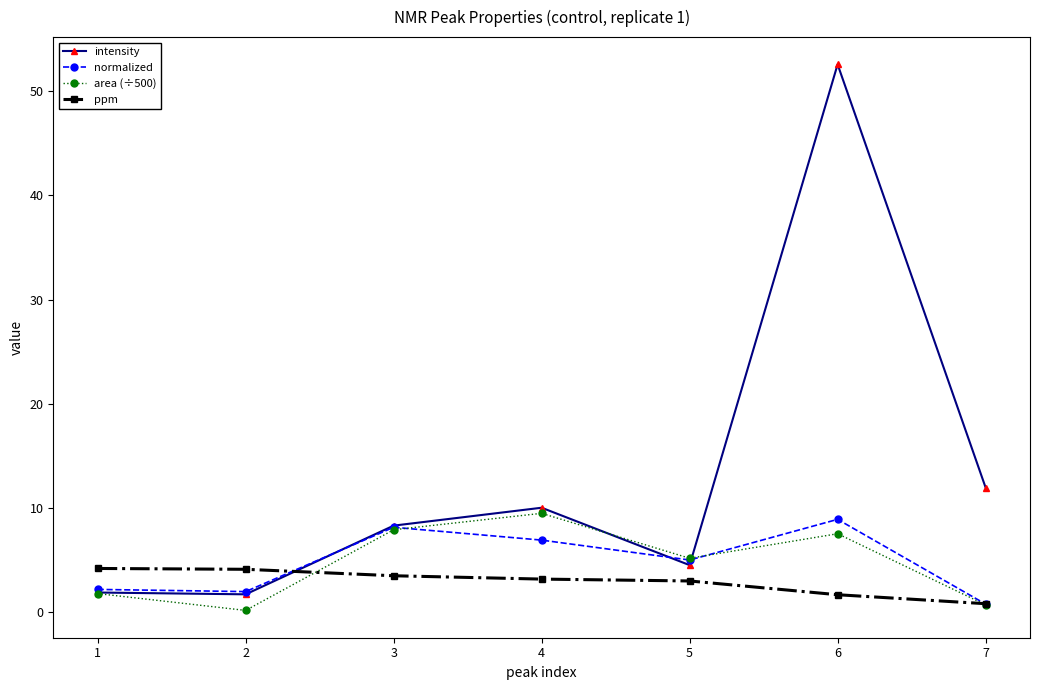

True or false: normalized has a value of 8.2 at 3.

True